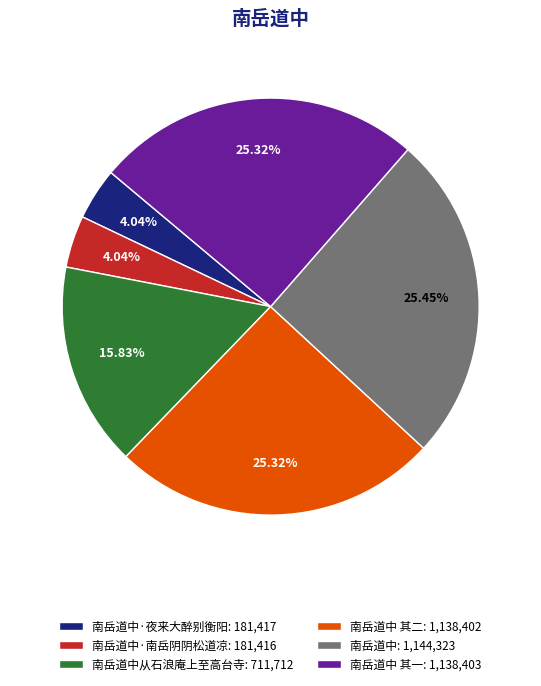

Approximately how many times larger is the value at 南岳道中·南岳阴阴松道凉: 181,416 compared to 南岳道中从石浪庵上至高台寺: 711,712?

0.3